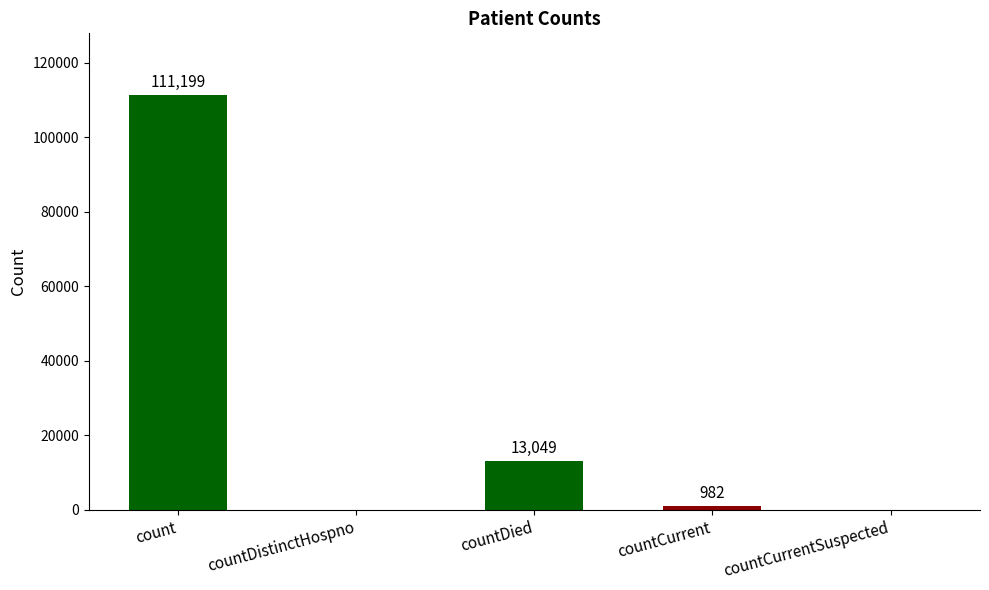

Where does the data first go above 982?

count